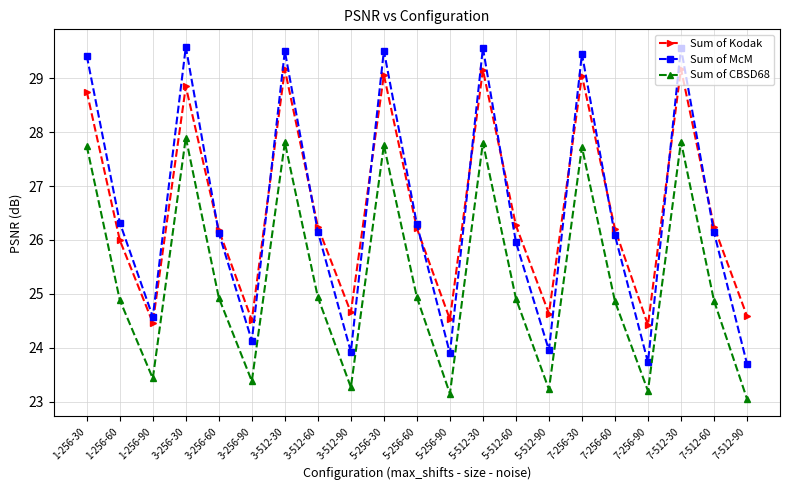

The Sum of Kodak series shows 24.6 at 7-512-90. True or false?

True